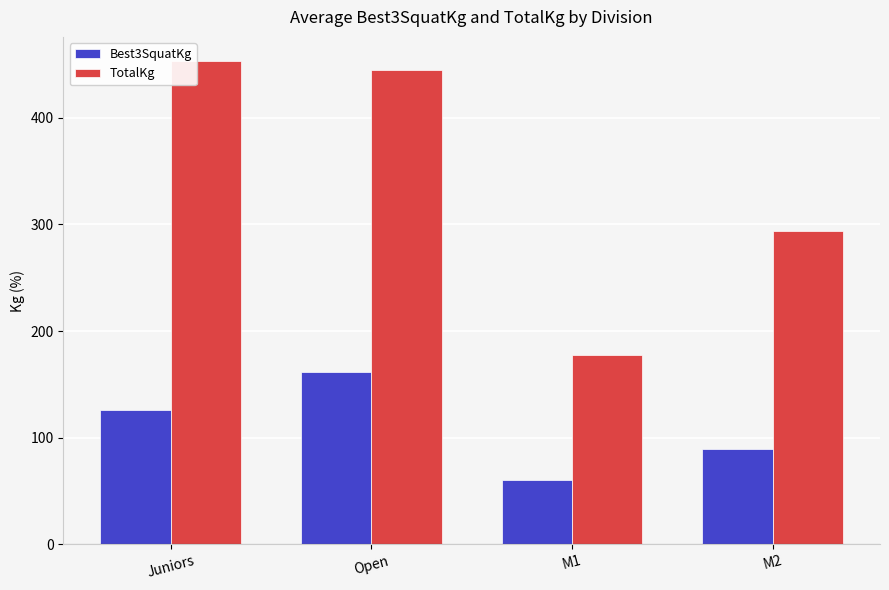

At M1, list the series in order from largest to smallest.

TotalKg, Best3SquatKg